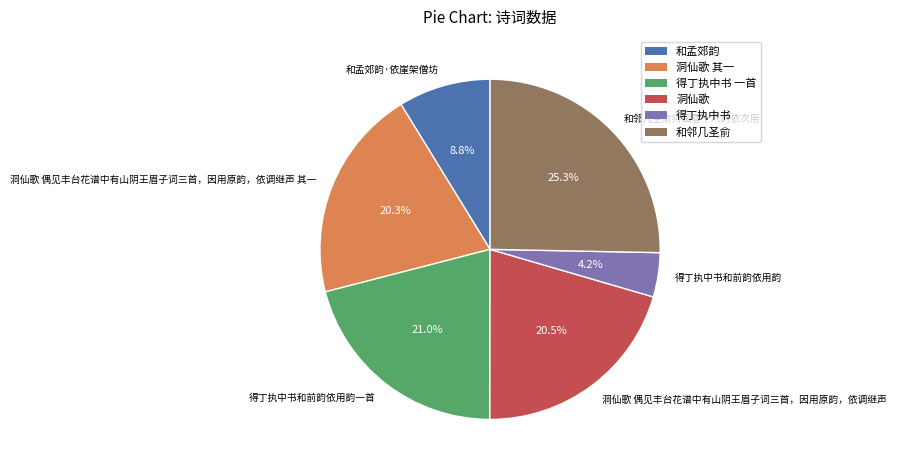

What is the smallest slice in the pie chart?

得丁执中书和前韵依用韵